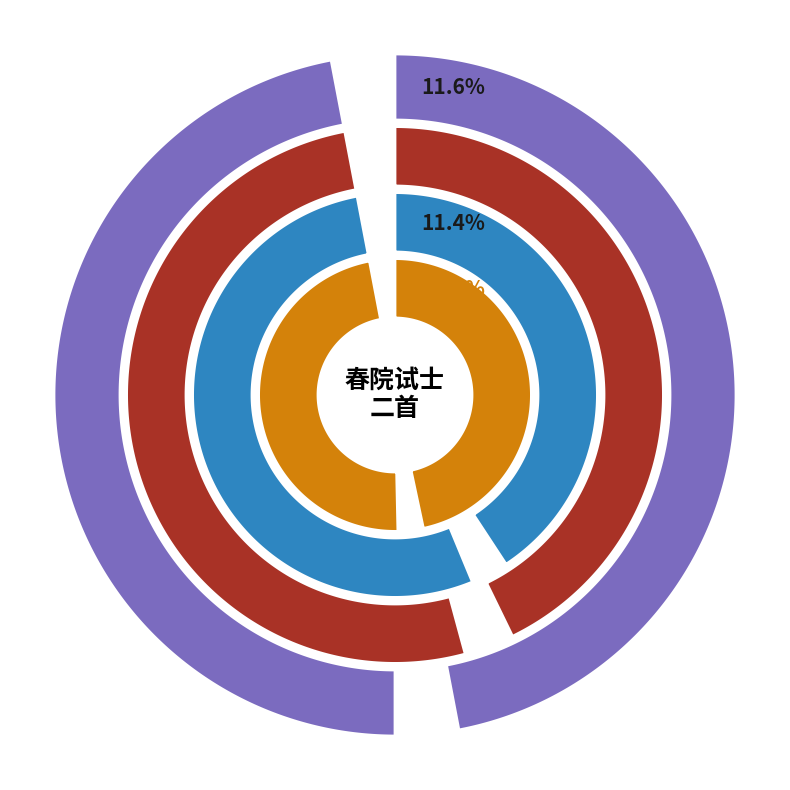

What is the change in value from 资政书院试士答卫杨州 to 春院试士二首?

+109049